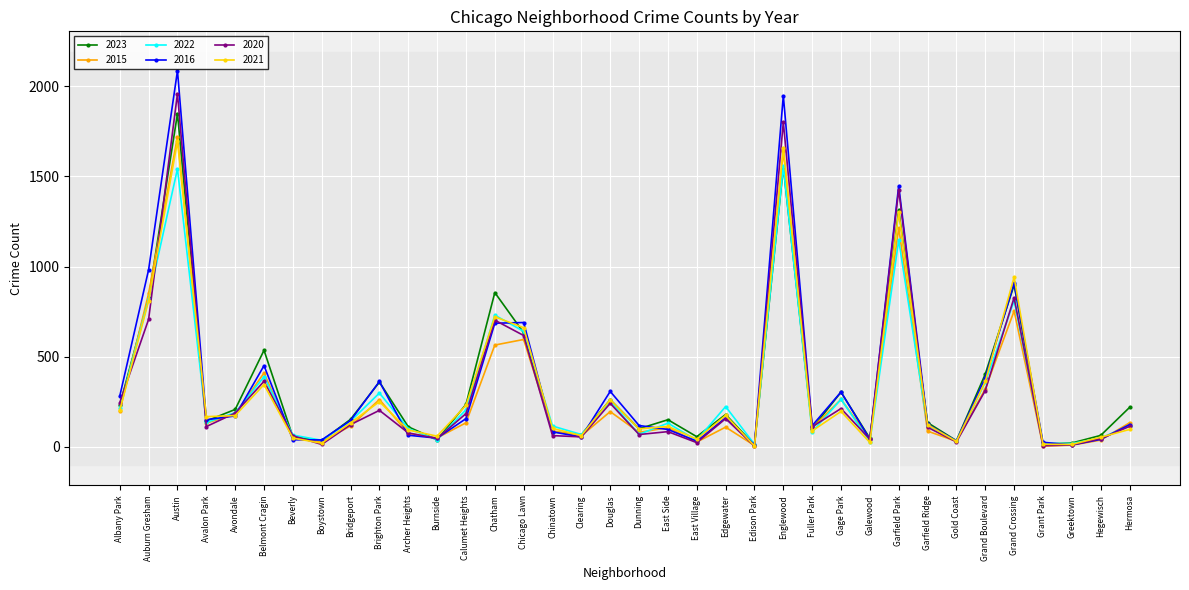

True or false: 2016 has more than 0 points higher than both neighbors.

True